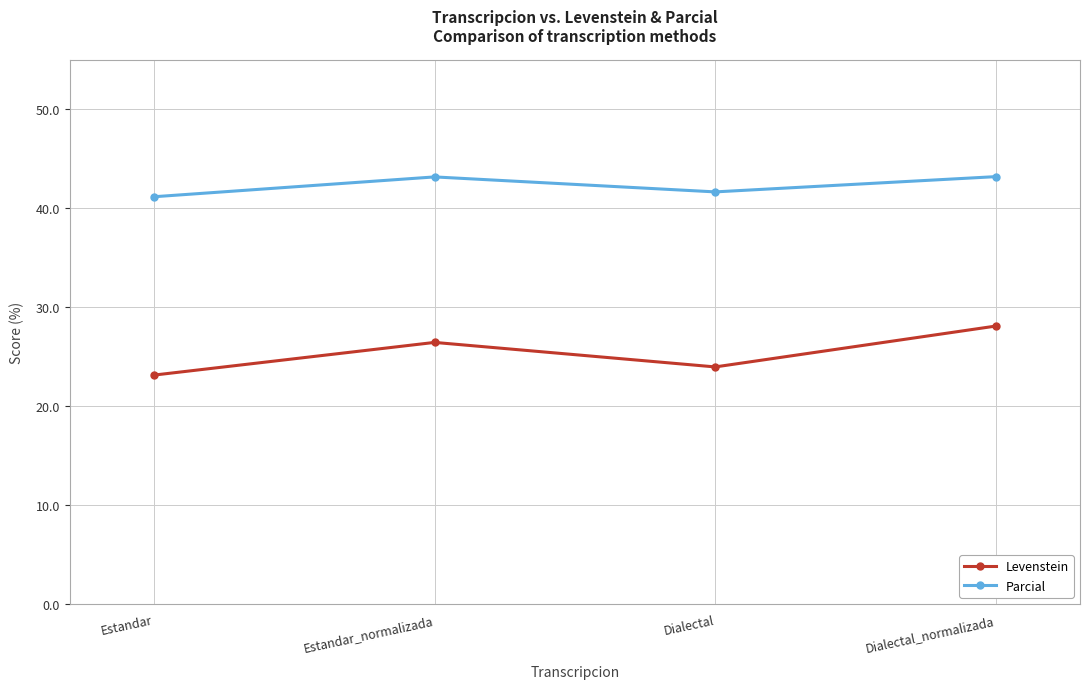

What is the value of the Levenstein point at the 4th from the left?

28.1